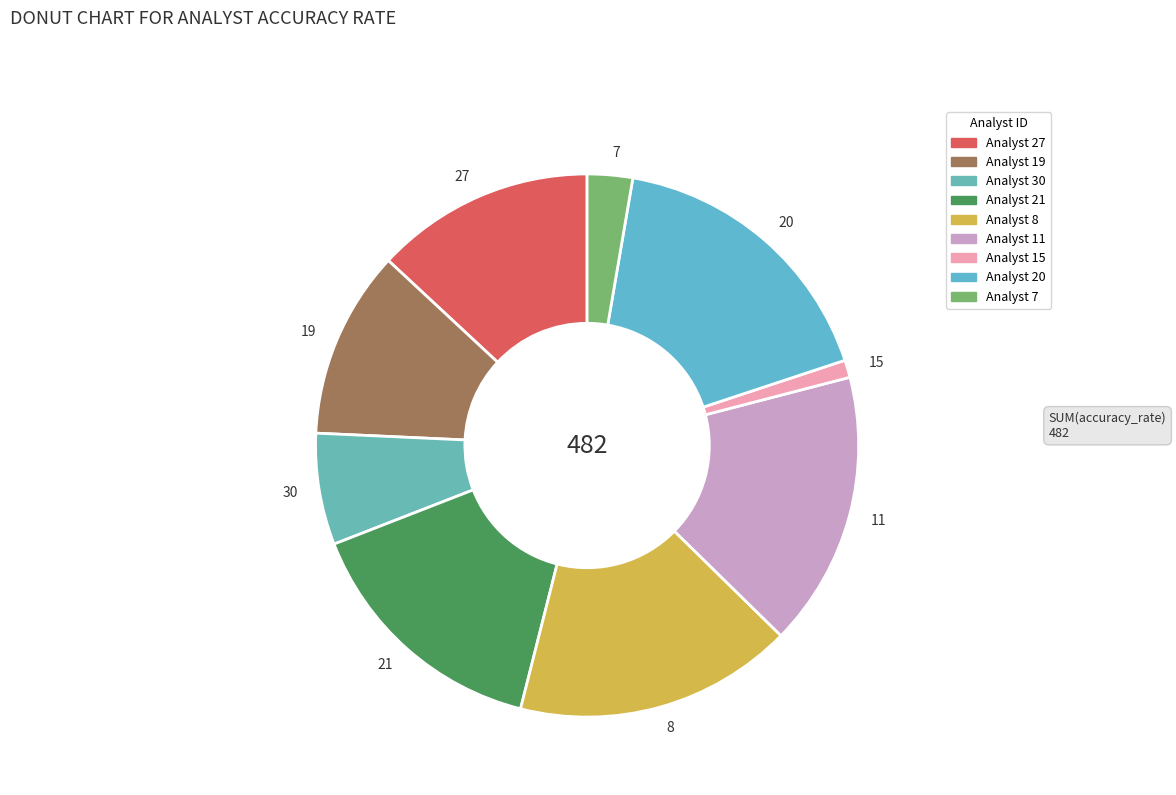

Is it true that 8 is 8% of the pie?

False